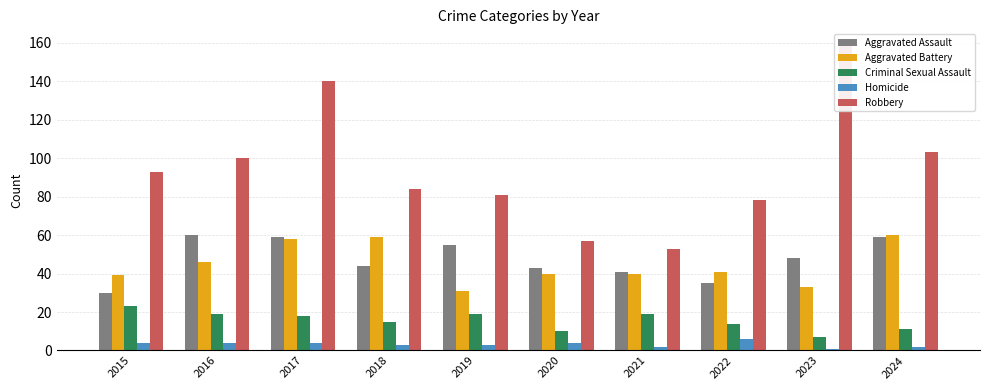

Is it true that Aggravated Battery equals 54 at 2019?

False